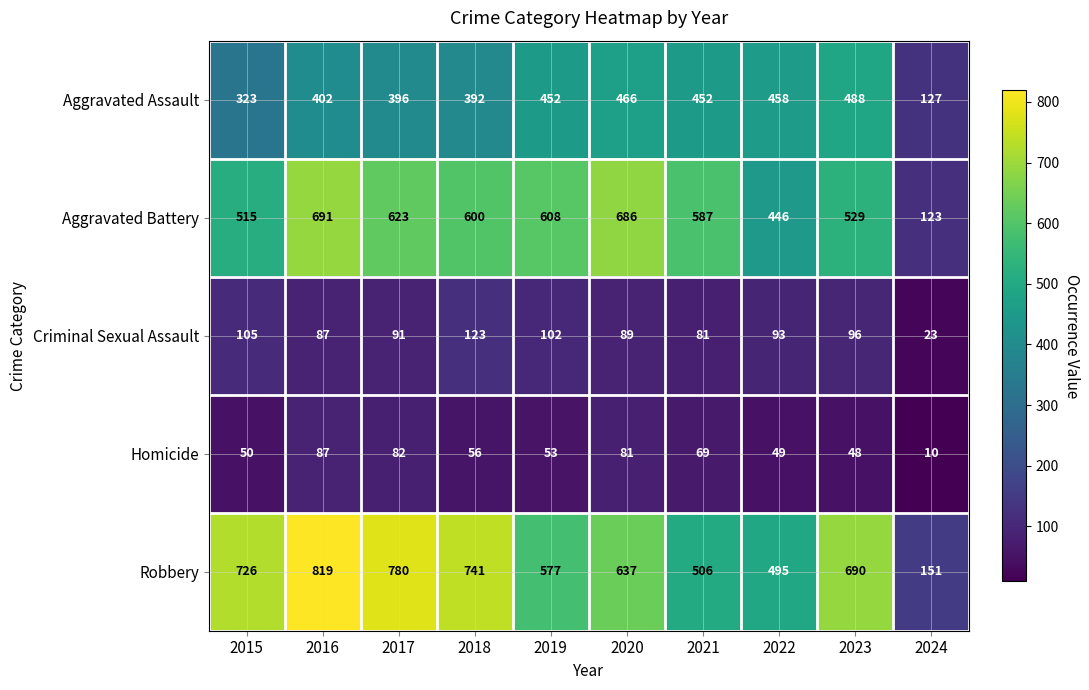

Rank the series by their maximum value, from highest to lowest.

Robbery, Aggravated Battery, Aggravated Assault, Criminal Sexual Assault, Homicide